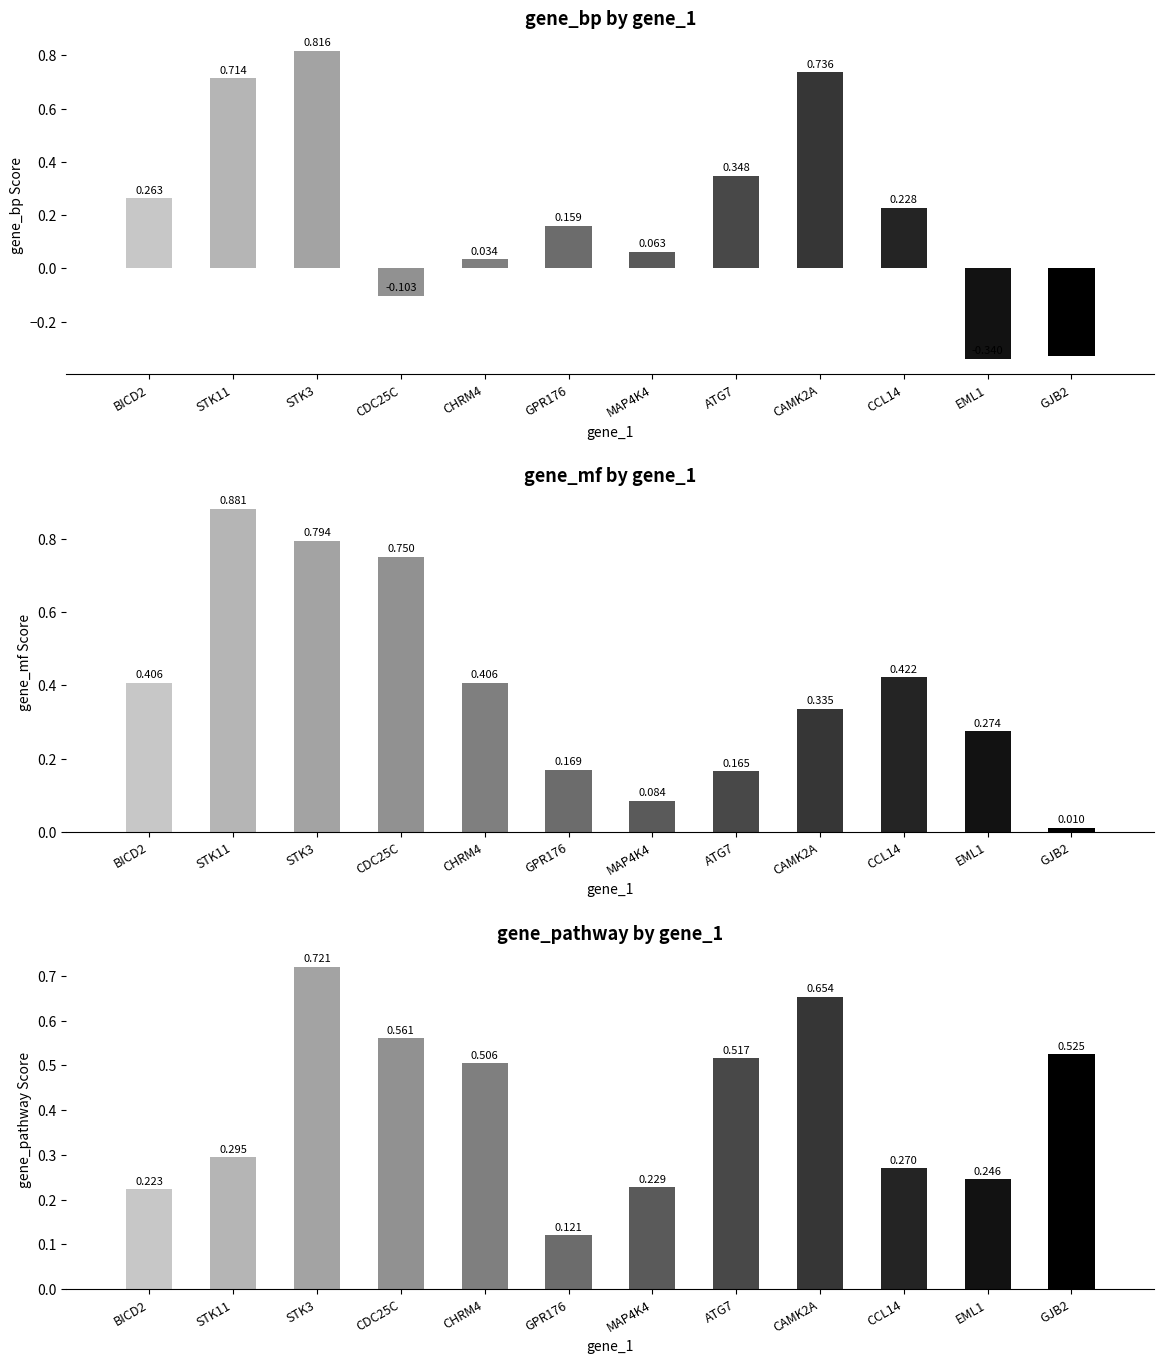

What is the difference between the maximum and second lowest values in the gene_mf by gene_1 series?

0.8